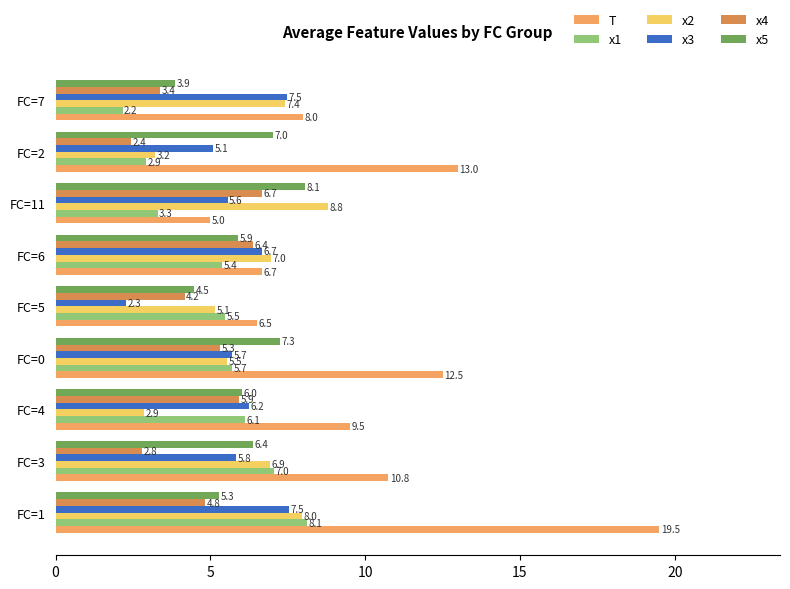

What are all the series names shown in the legend?

T, x1, x2, x3, x4, x5